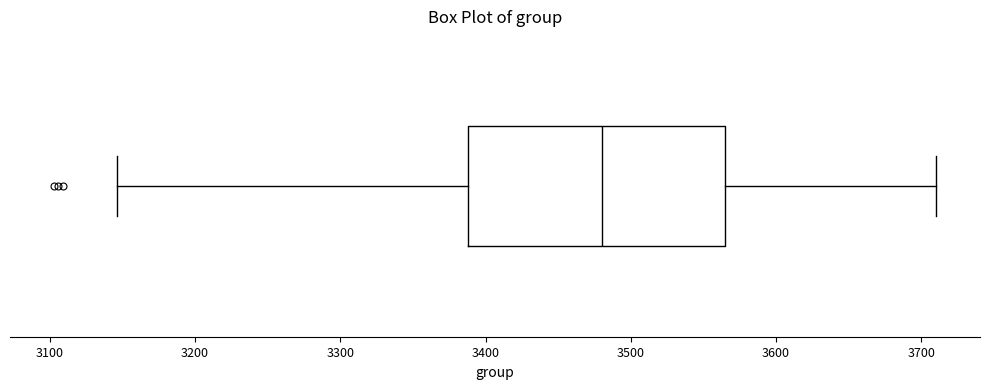

Transcribe this box plot: give where the median line is, the range the box spans, and where the two whiskers end, as read against the x-axis. The values are not printed on the chart, so give them approximately, as read against the axis.

median 3480, box 3390 to 3570, whiskers 3150 to 3710